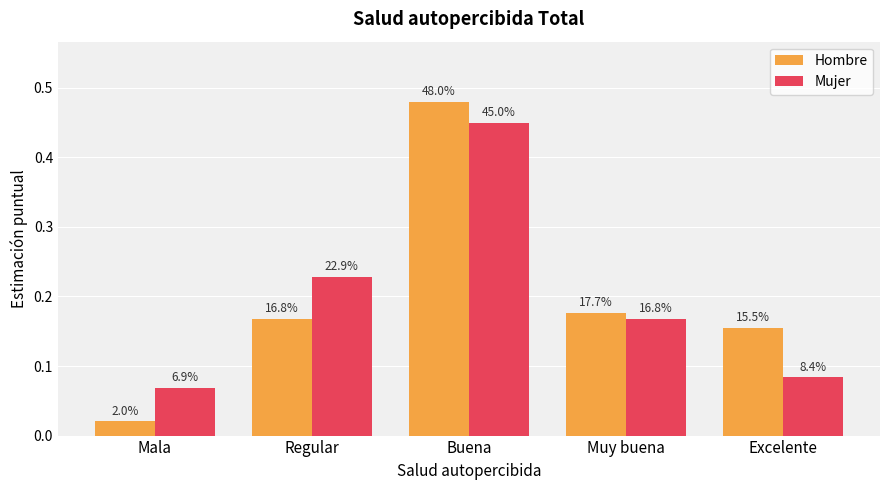

List the series in order of their overall mean, lowest first.

Hombre, Mujer